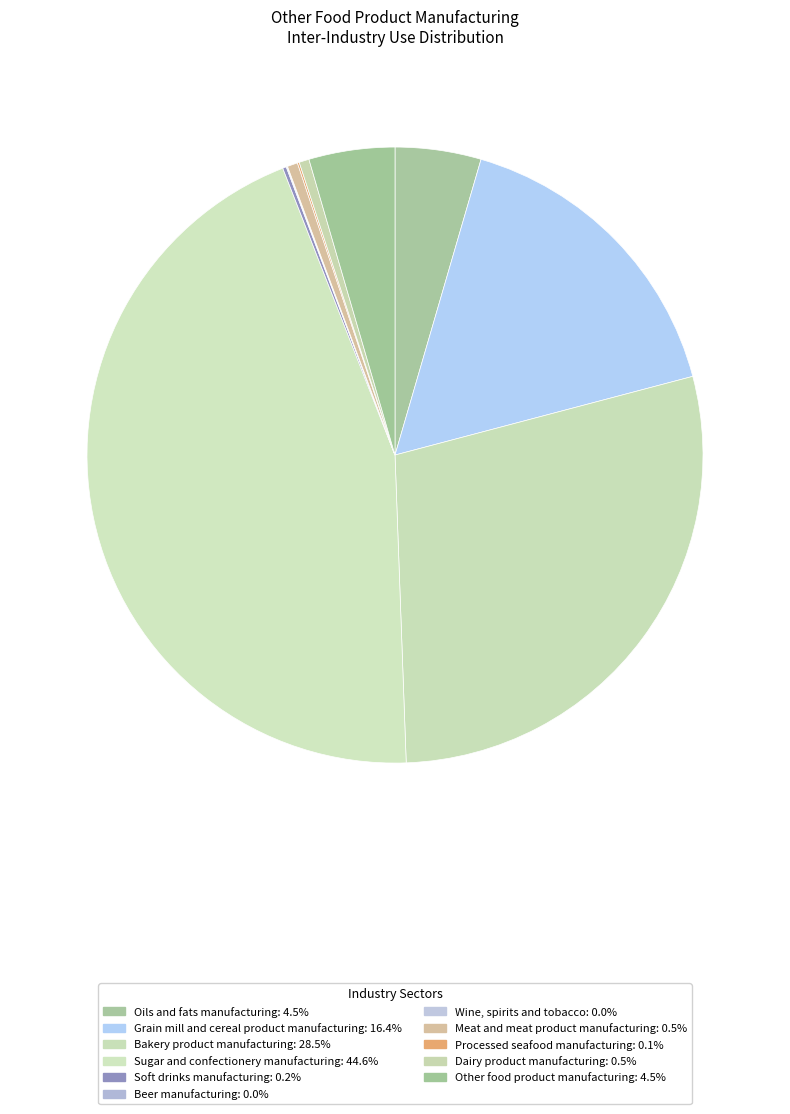

How many segments does this pie chart have?

11